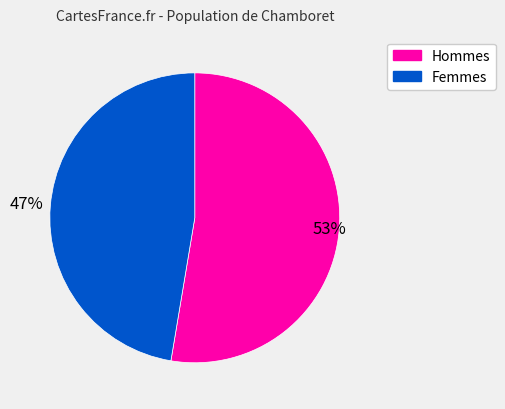

Is there any slice that represents more than half of the pie?

Yes